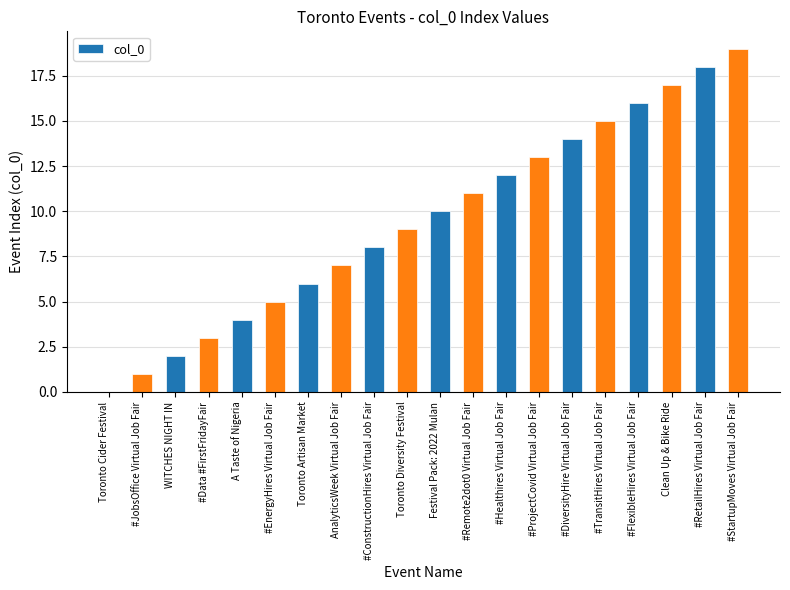

What is the greatest value displayed?

19